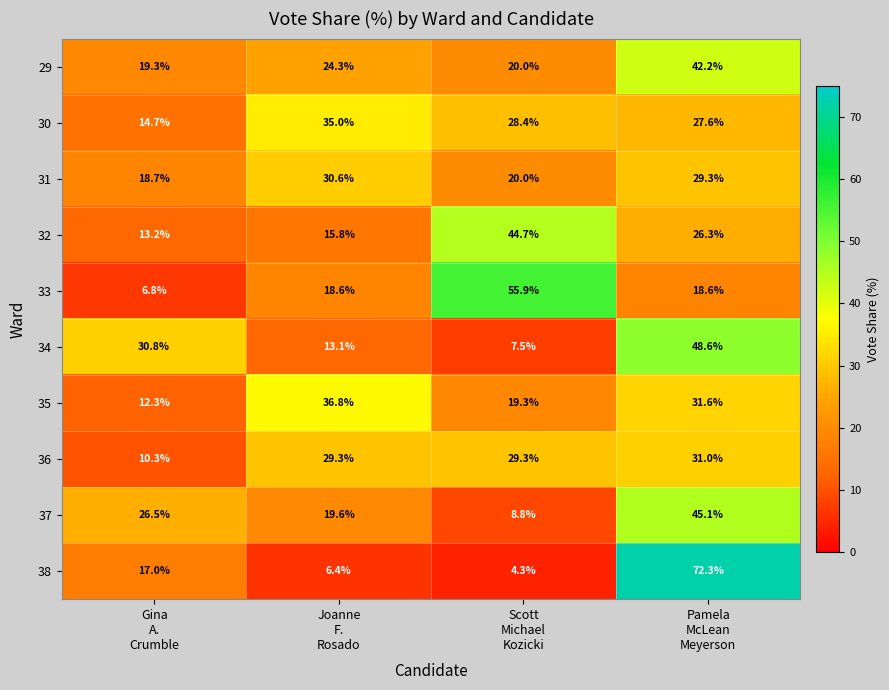

Which series has the widest spread of values?

38